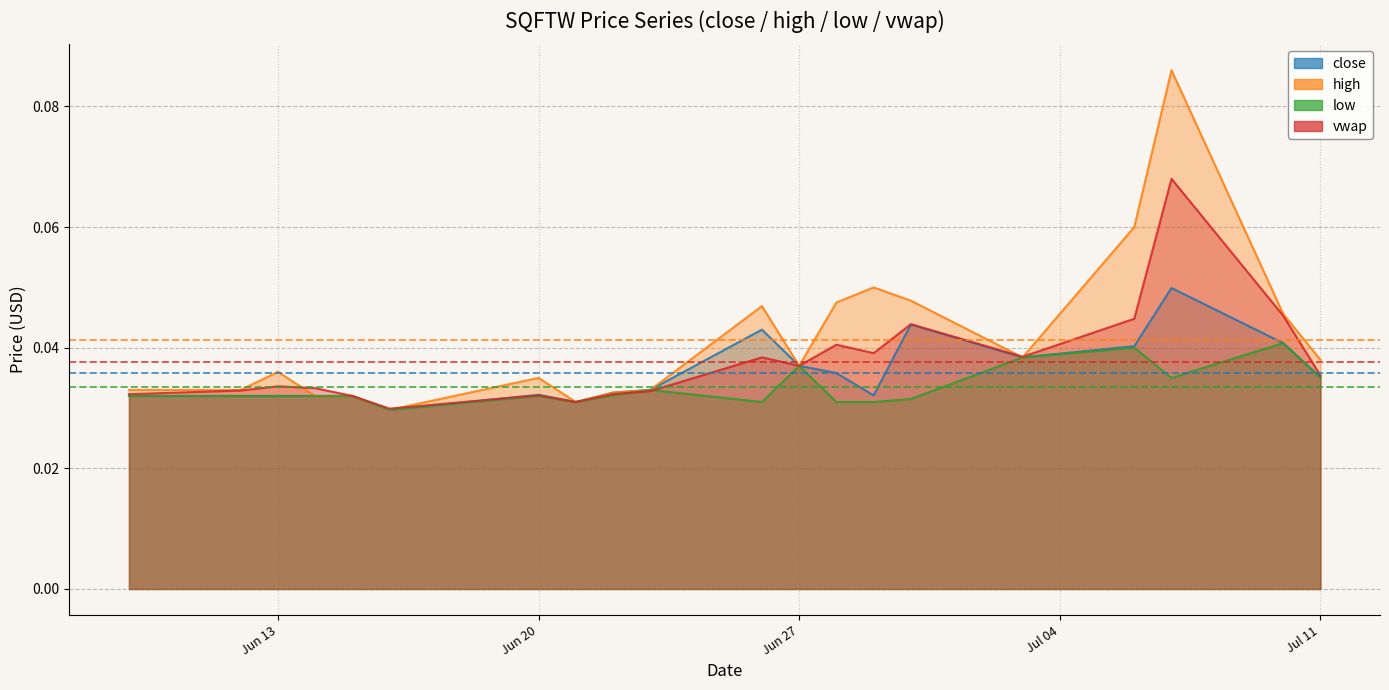

The close series shows 0.0 at 2023-06-23. True or false?

True